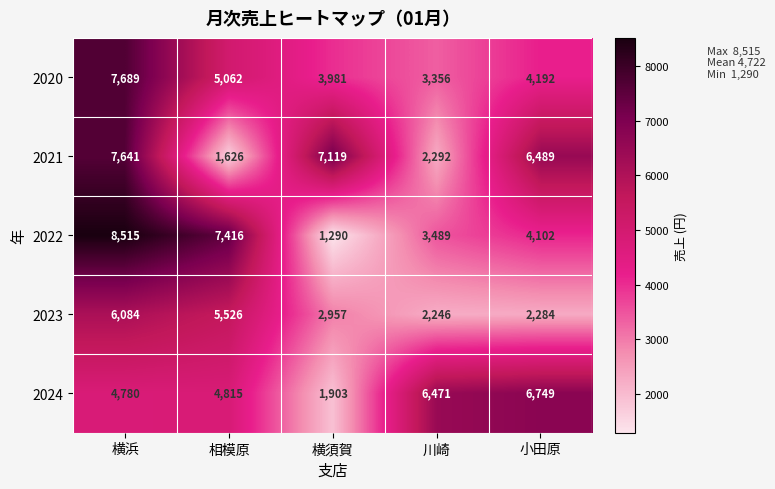

What is the difference between the 2023 values at 横須賀 and 小田原?

673